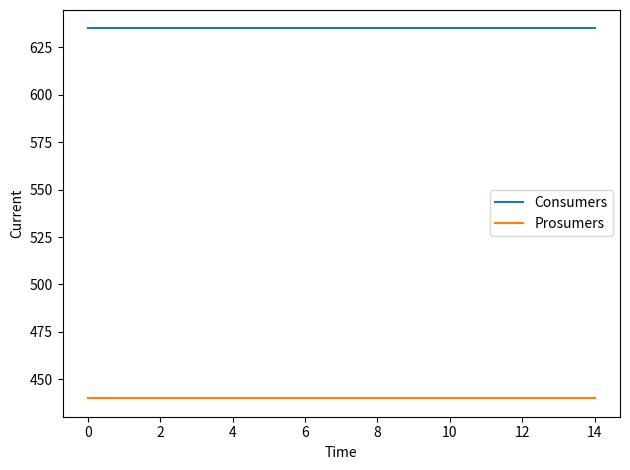

Rank the series by their average value, from highest to lowest.

Consumers, Prosumers